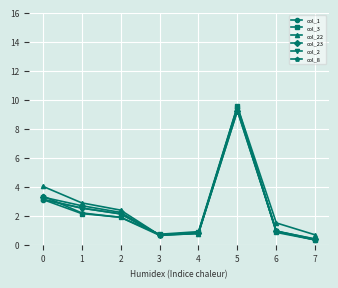

Does the chart have visible grid lines?

Yes